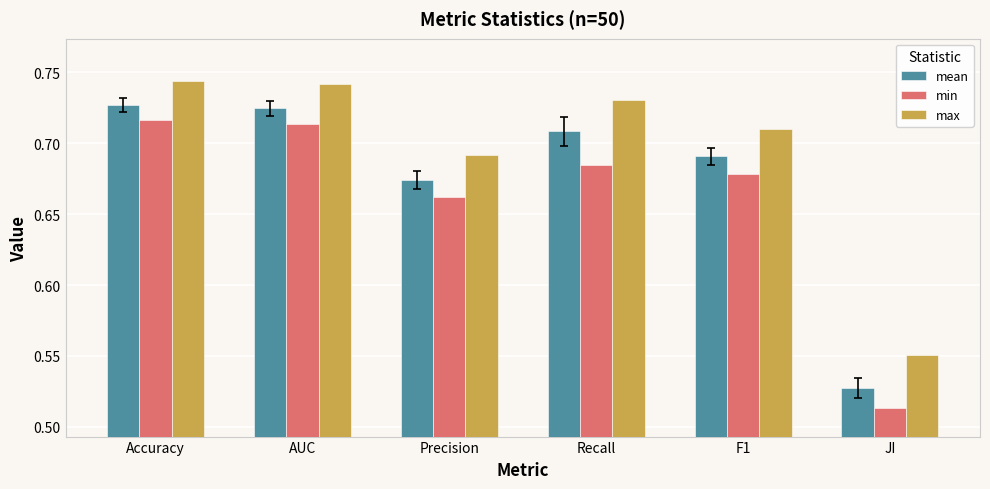

What is the sum of the max values at Accuracy and AUC?

1.5